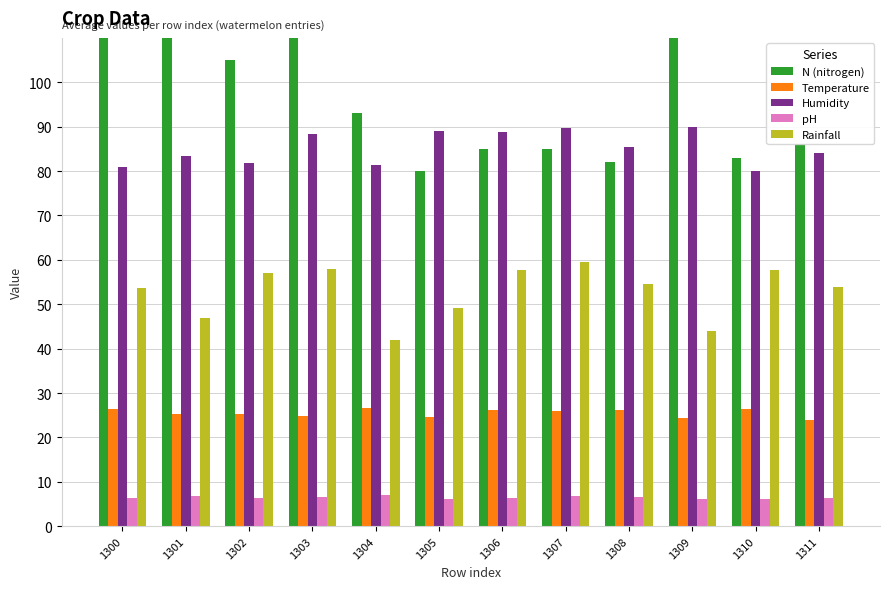

Which category has the highest value in the Temperature series?

1304